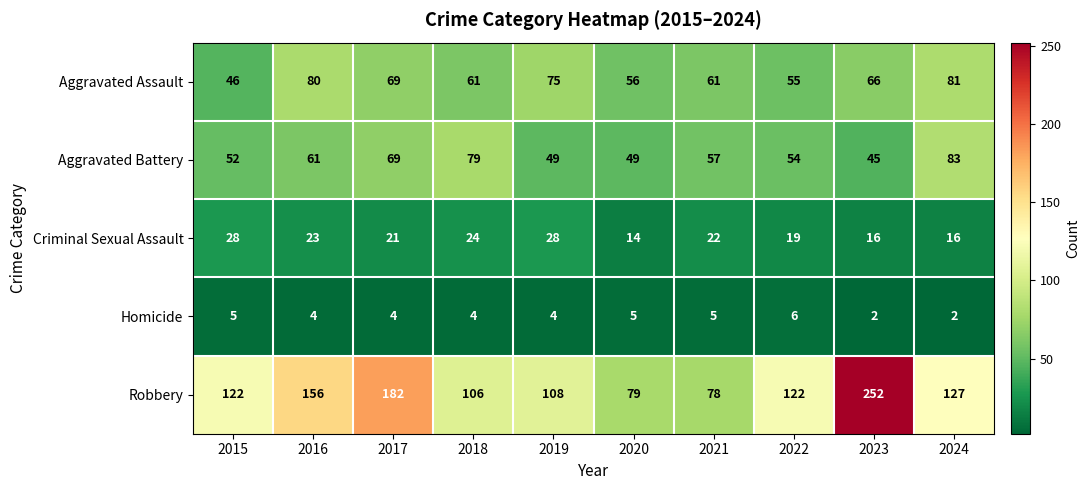

What is the total value across all series at 2017?

345